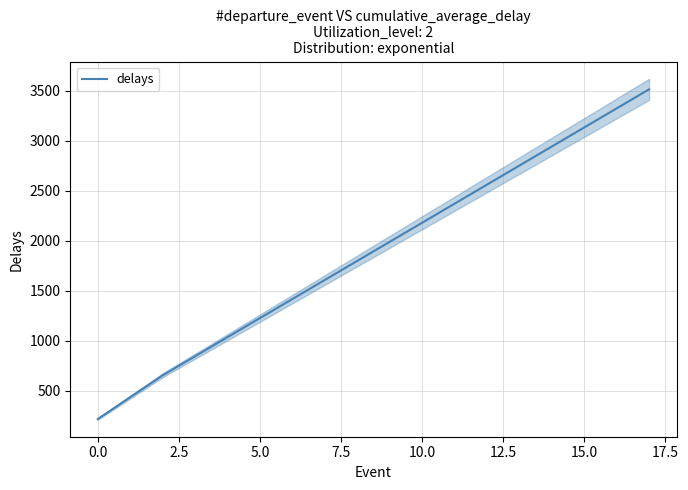

What is the minimum value for delays?

218.6